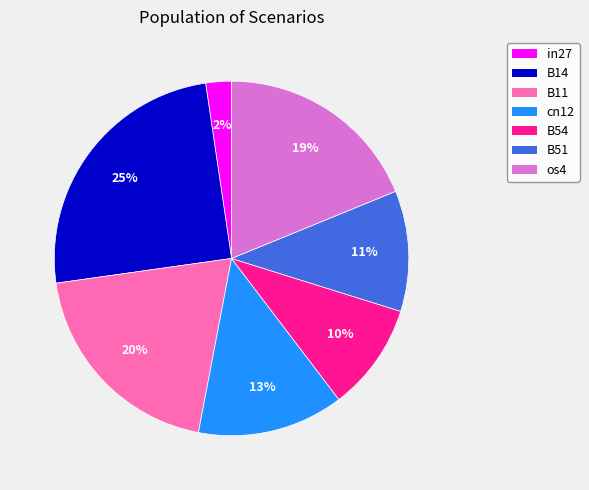

How many segments does this pie chart have?

7